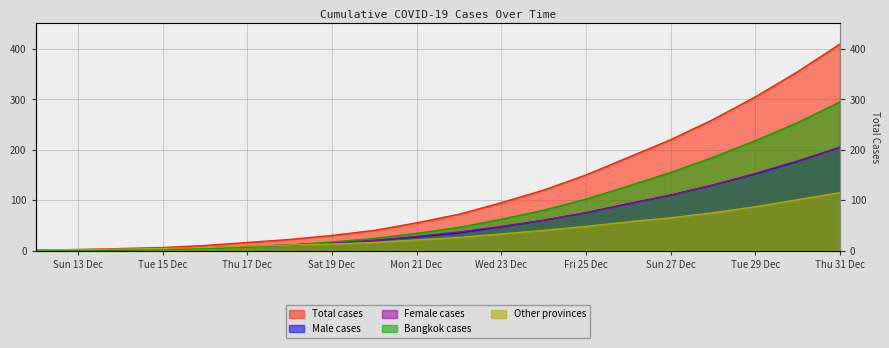

Does the chart display data point markers on the line(s)?

No